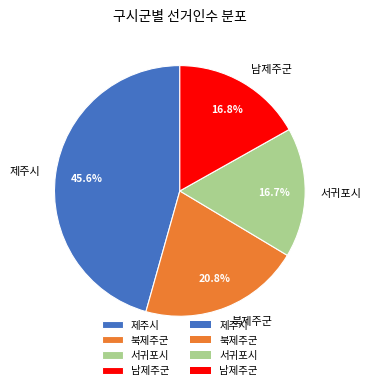

To the nearest percent, what is the average slice percentage?

25%